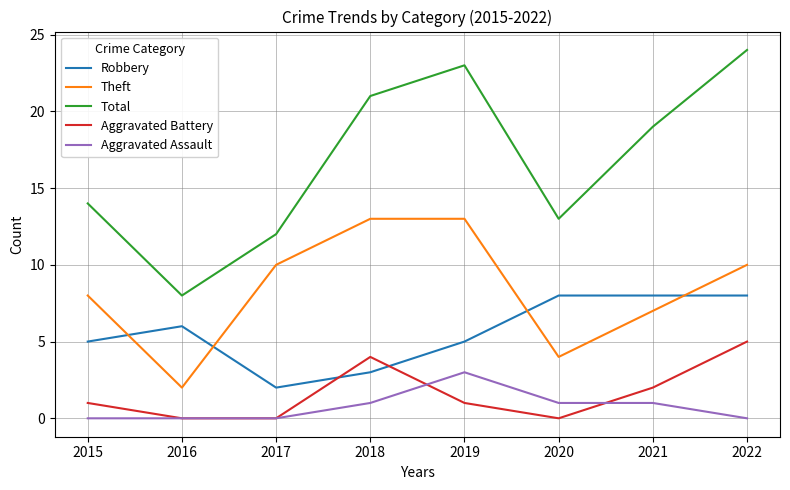

How many categories are shown in the chart?

8